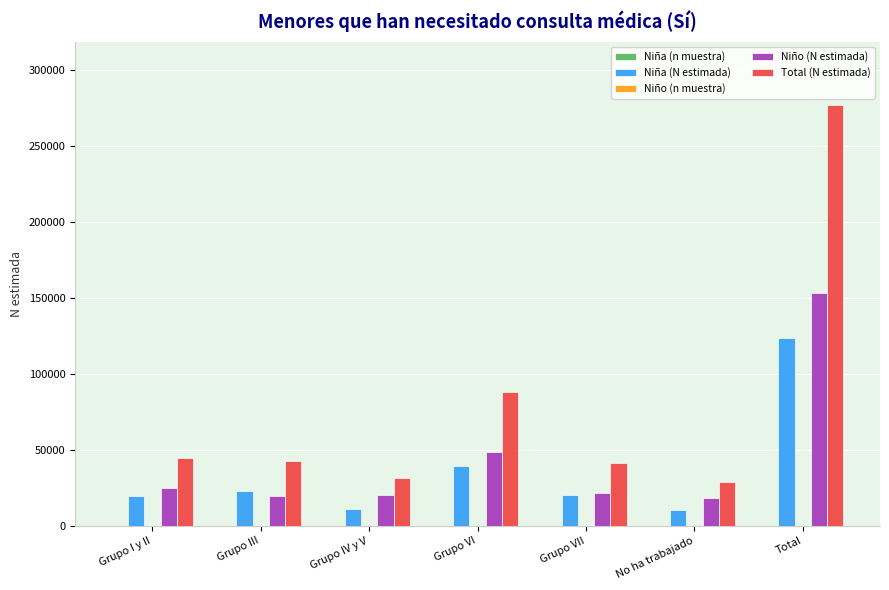

What is the sum of all Niño (N estimada) values?

306341